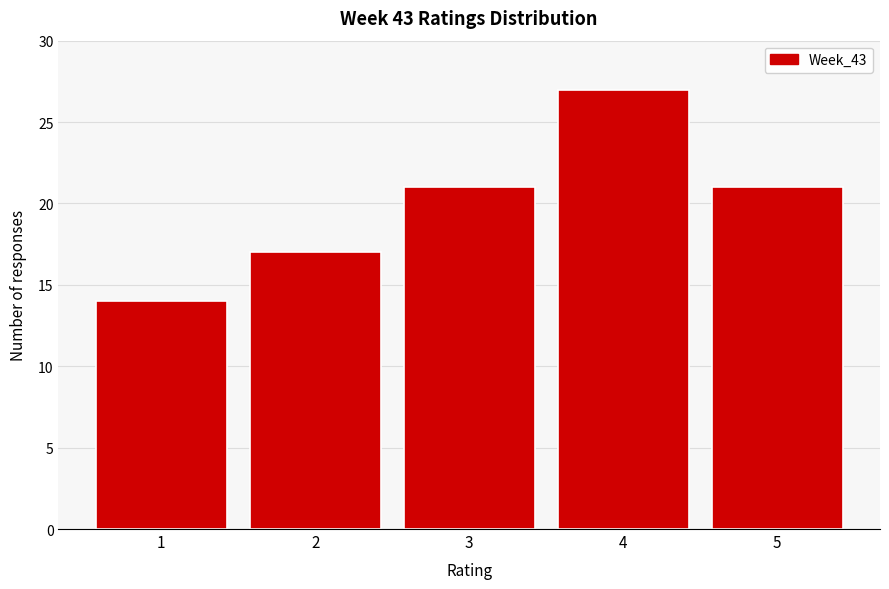

Reading left to right, transcribe all the data shown in this chart.

14	17	21	27	21